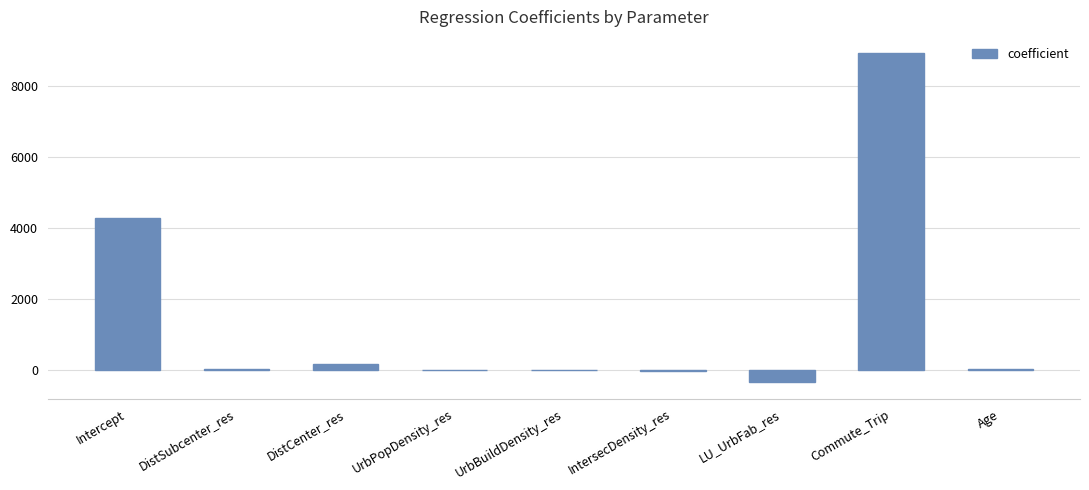

Are the bars grouped side by side (vs. stacked)?

No